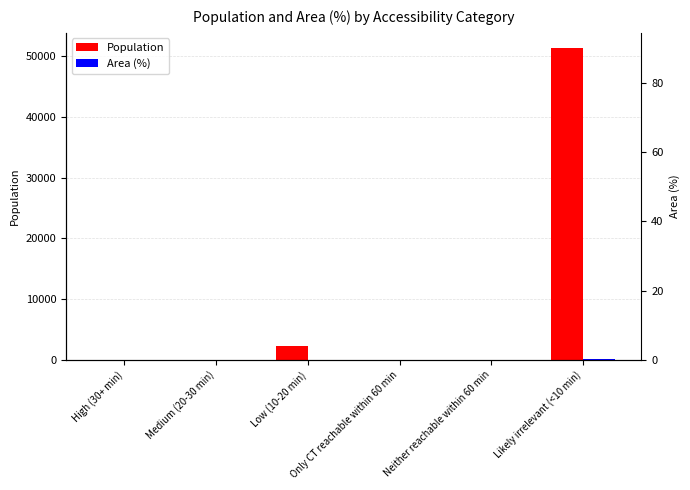

How many data points in Population are less than 23?

3